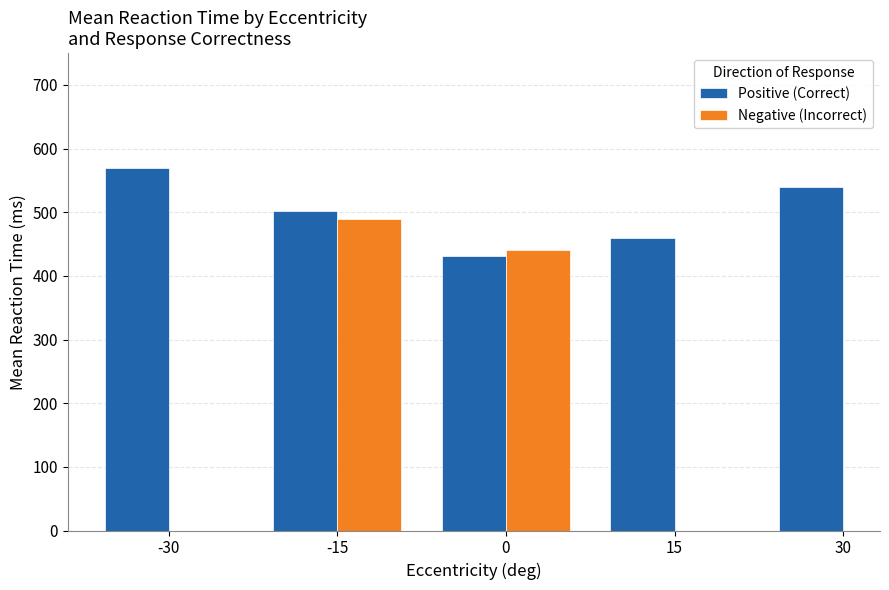

True or false: Positive (Correct) has a value of 570.1 at -30.

True